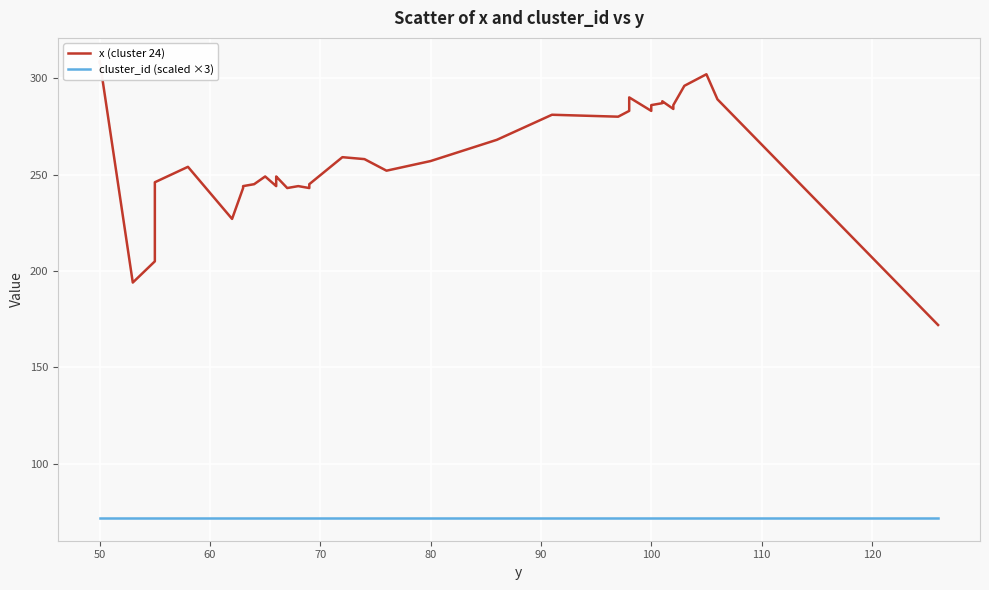

List the series in order of their peak value, highest first.

x (cluster 24), cluster_id (scaled ×3)